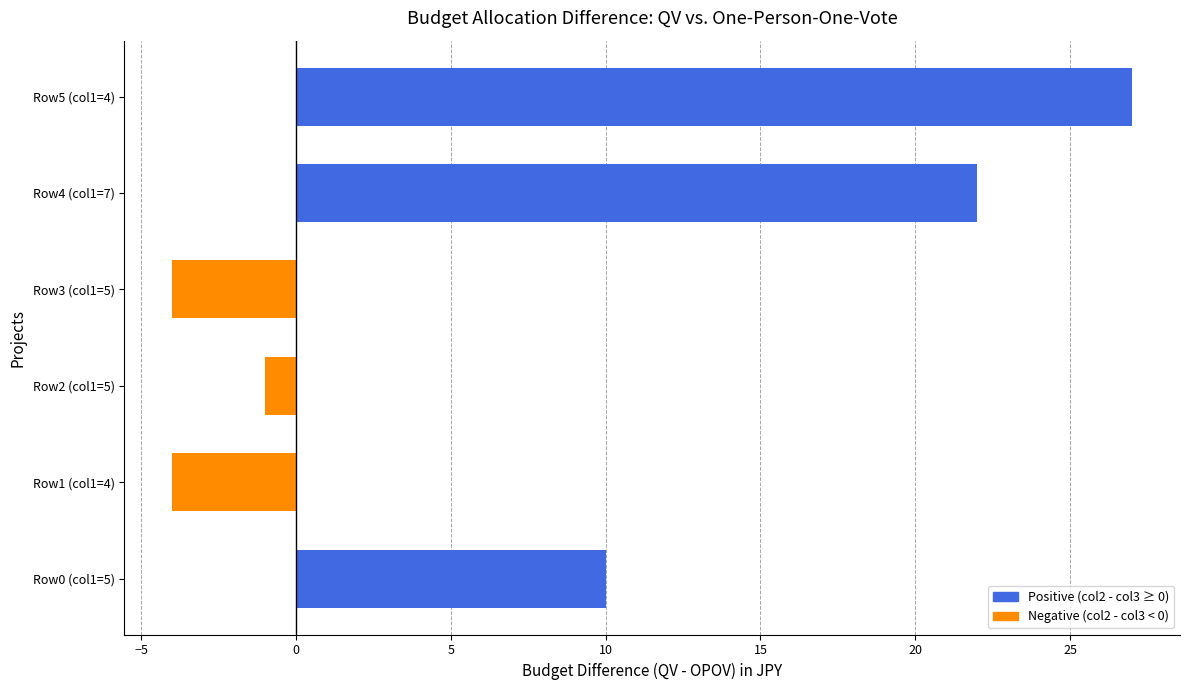

Reading bottom to top, what are all the values shown in this chart?

Row0 (col1=5)=10	Row1 (col1=4)=-4	Row2 (col1=5)=-1	Row3 (col1=5)=-4	Row4 (col1=7)=22	Row5 (col1=4)=27